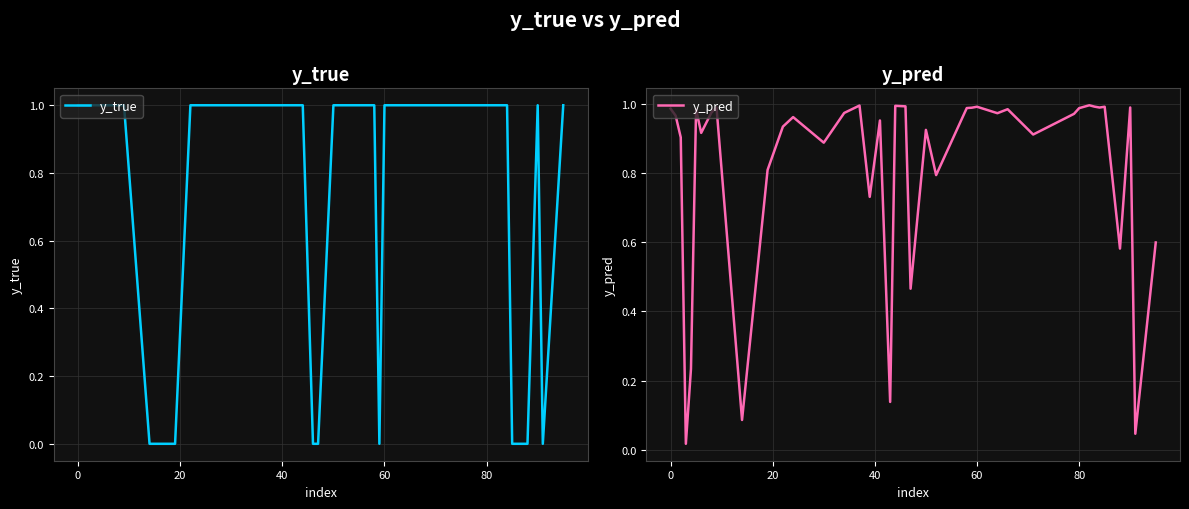

Is it true that y_true equals 1 at 60?

True